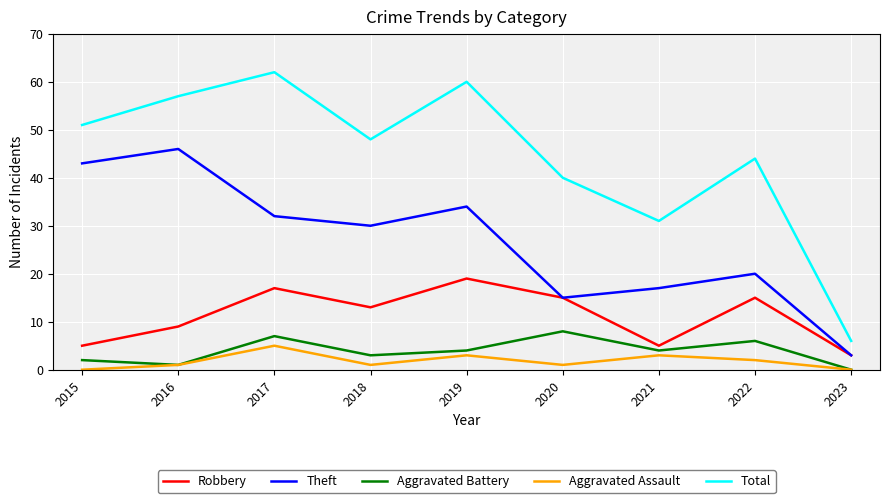

True or false: Total and Aggravated Assault intersect in this chart.

False